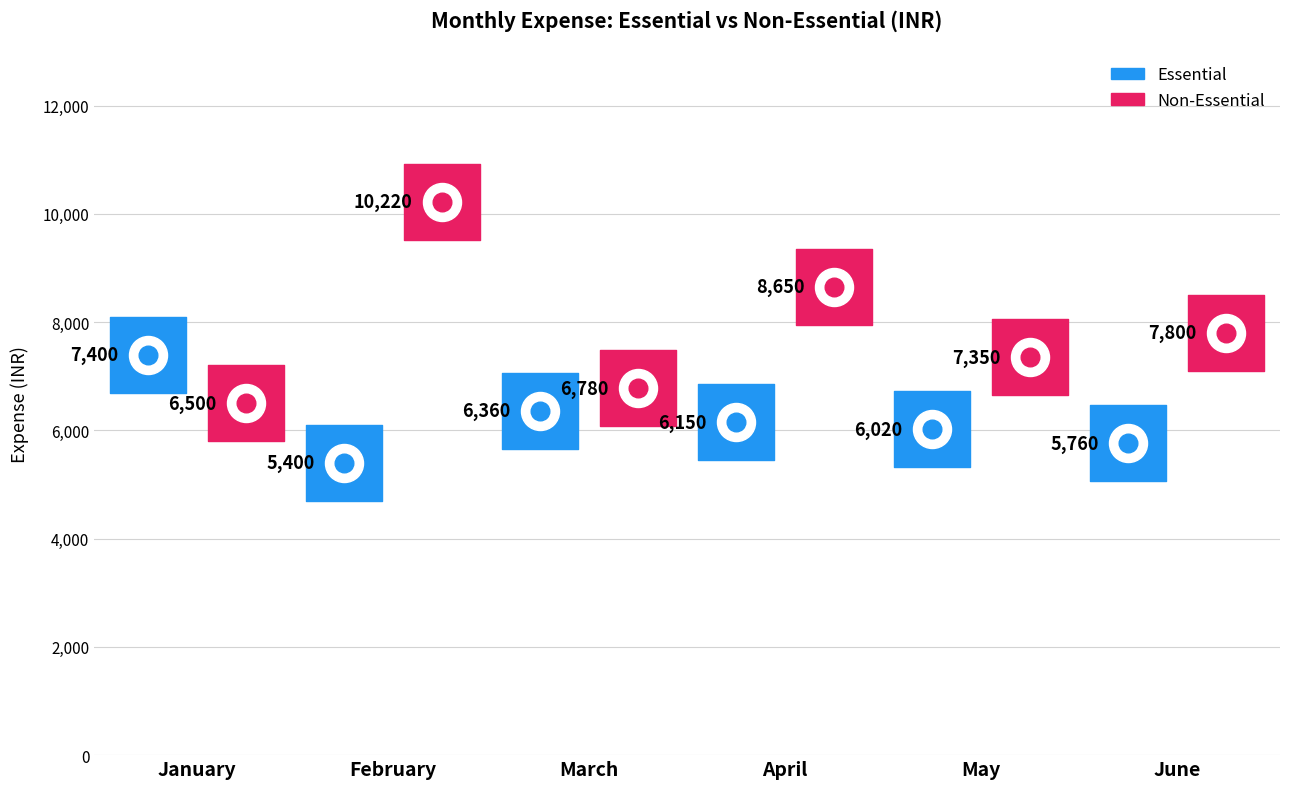

Which series has the largest total across all categories?

Non-Essential